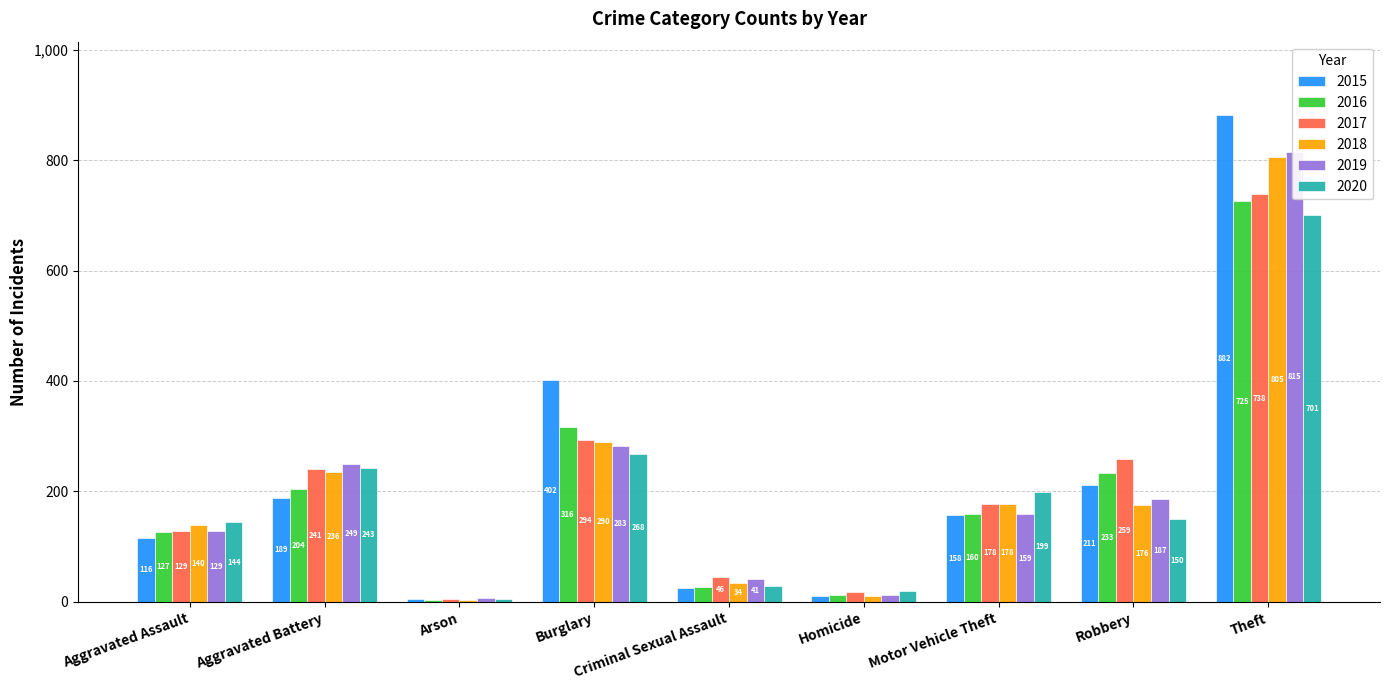

Reading left to right, what are all the values shown in this chart?

2015: 116	189	5	402	25	10	158	211	882
2016: 127	204	4	316	27	13	160	233	725
2017: 129	241	6	294	46	18	178	259	738
2018: 140	236	4	290	34	11	178	176	805
2019: 129	249	7	283	41	12	159	187	815
2020: 144	243	6	268	28	20	199	150	701